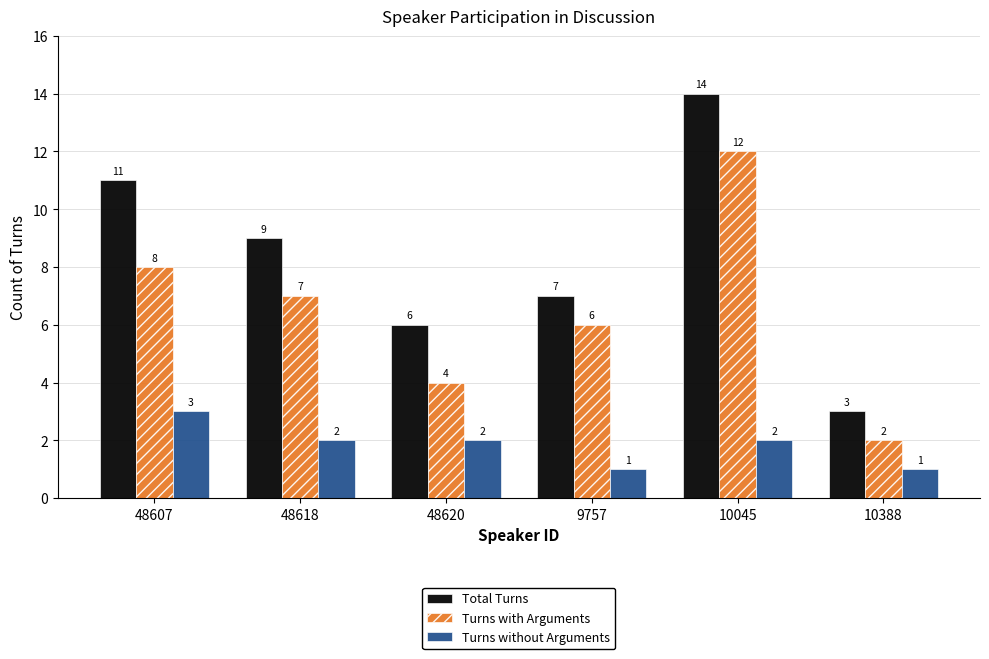

The value of Total Turns at 48607 is 4. True or false?

False